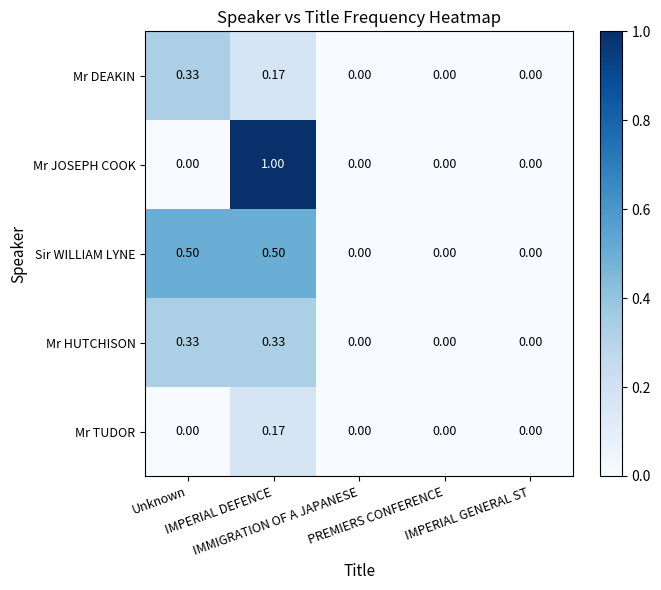

Which series has the widest spread of values?

Mr JOSEPH COOK